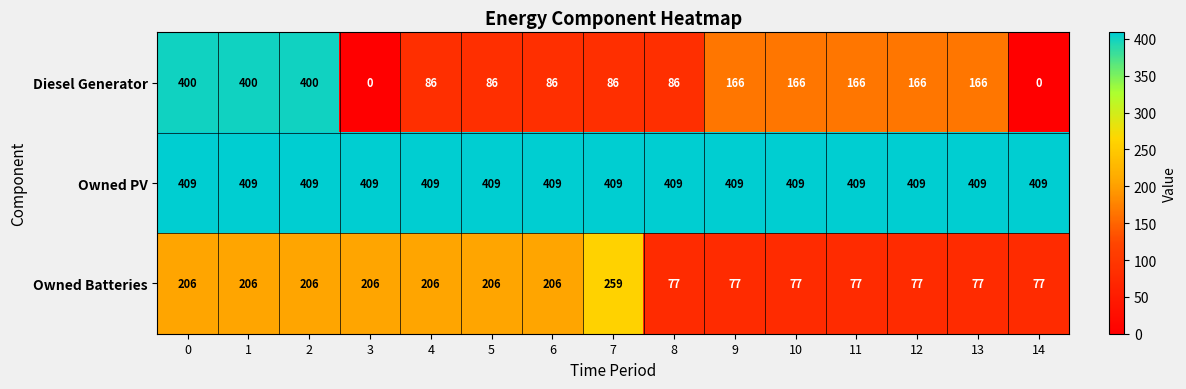

What is the difference between the highest and lowest values at 10?

332